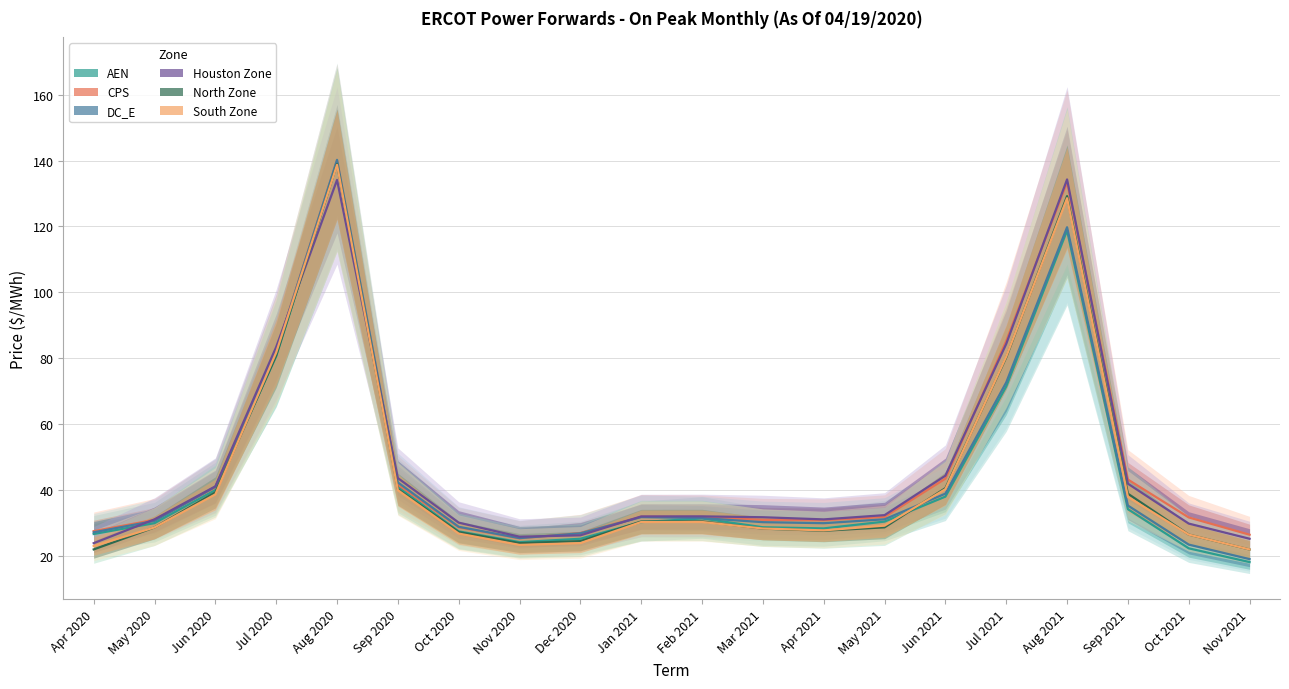

What is the label of the 15th point from the left?

Jun 2021